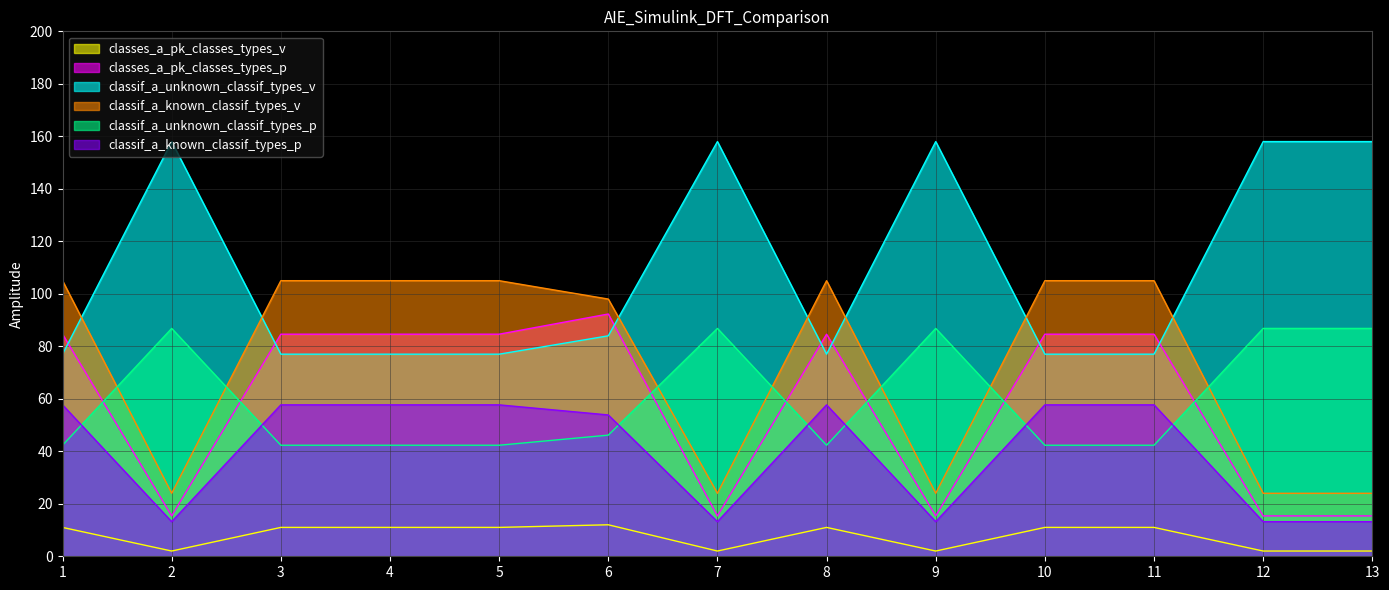

How many interior local peaks does the classes_a_pk_classes_types_v series have?

2